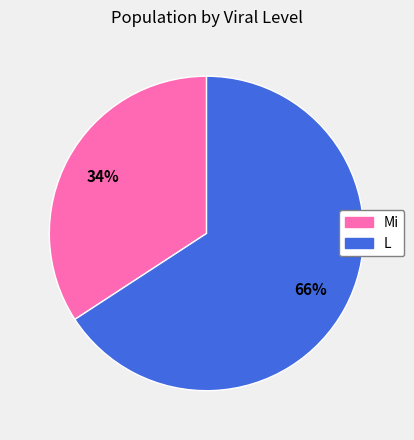

To the nearest percent, what is the difference between the largest and smallest slice percentages?

32%